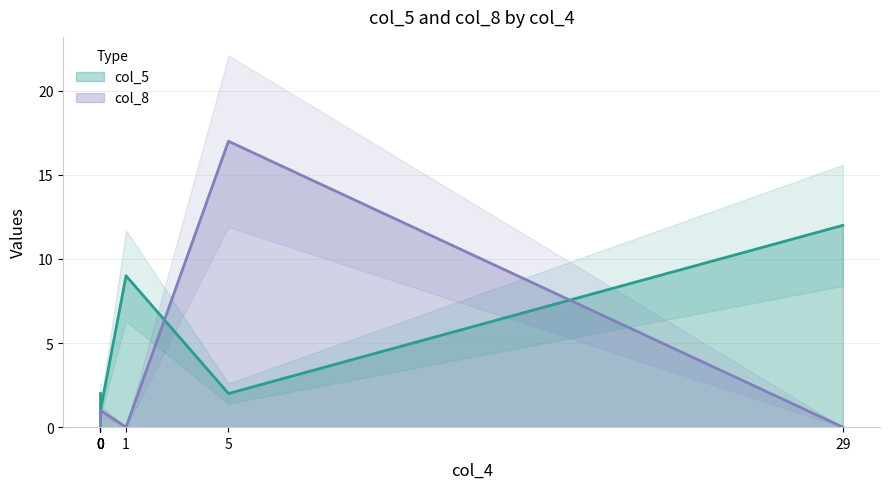

Which series changed the most between 5 and 29?

col_8